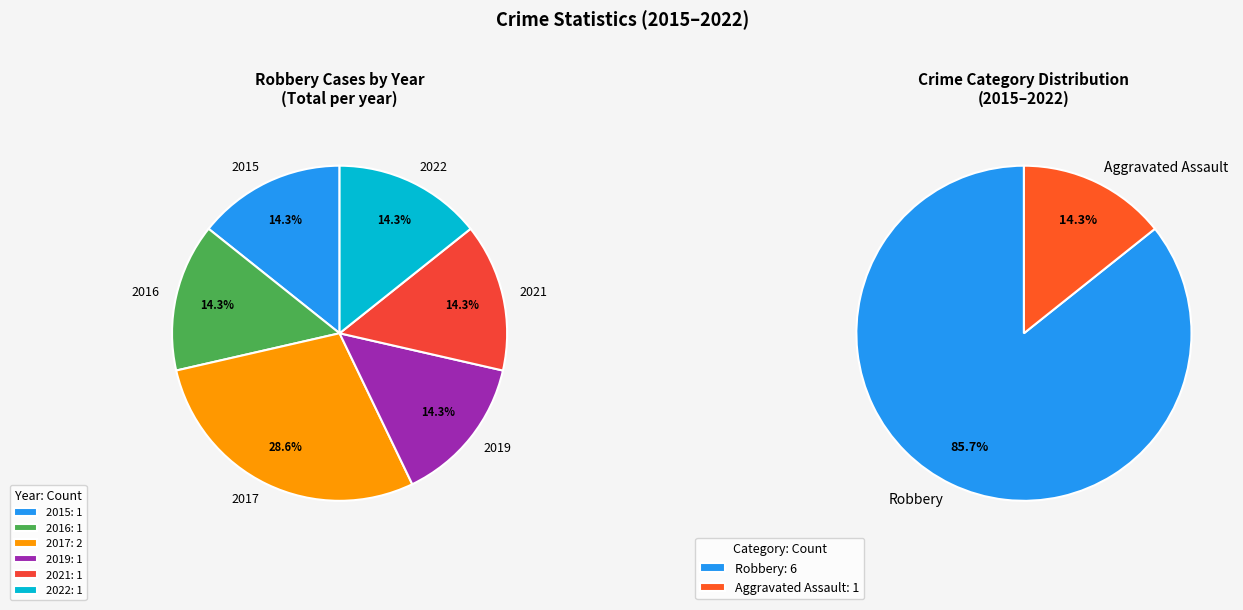

Between 2019 and 2016, which is larger?

2019